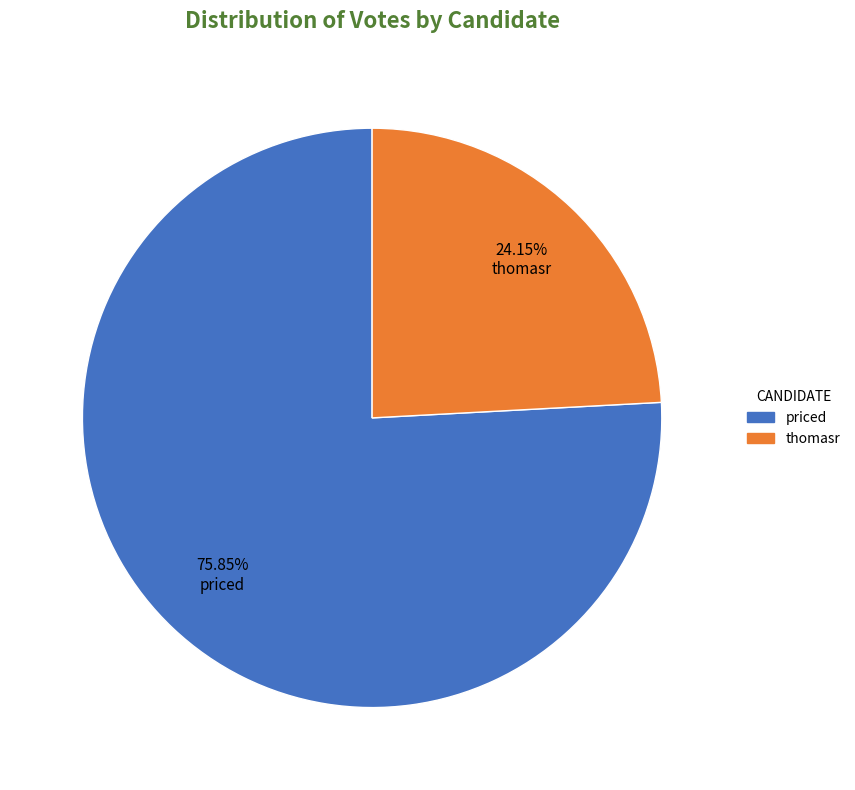

Do priced and thomasr together represent more than half of the pie?

Yes